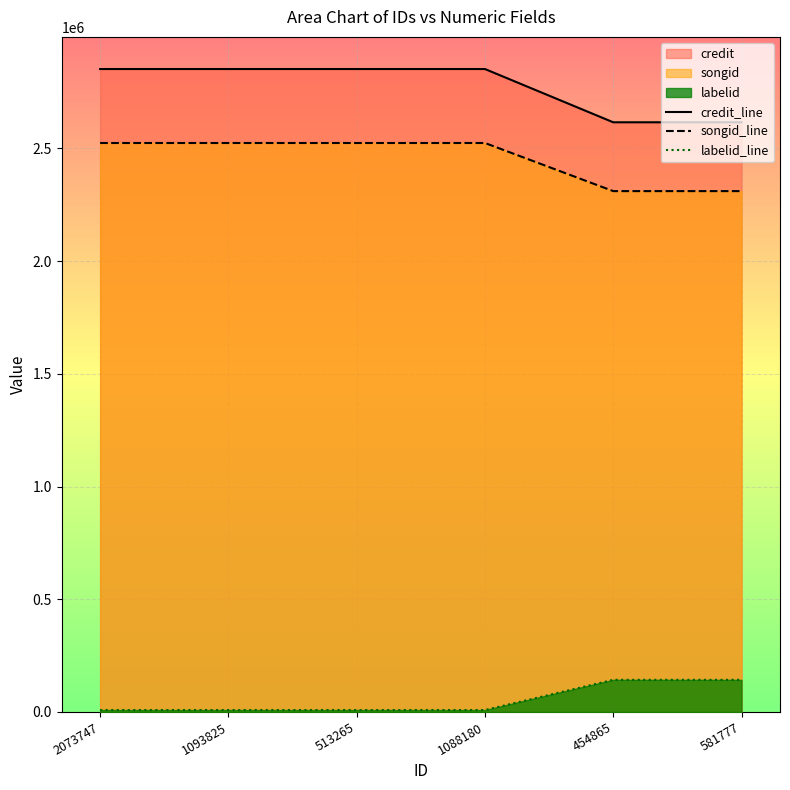

Reading left to right, extract all data points from this chart.

credit_line: 2851889.0	2851889.0	2851889.0	2851889.0	2615675.0	2615675.0
songid_line: 2523798.0	2523798.0	2523798.0	2523798.0	2310398.0	2310398.0
labelid_line: 8631.6	8631.6	8631.6	8631.6	142594.5	142594.5